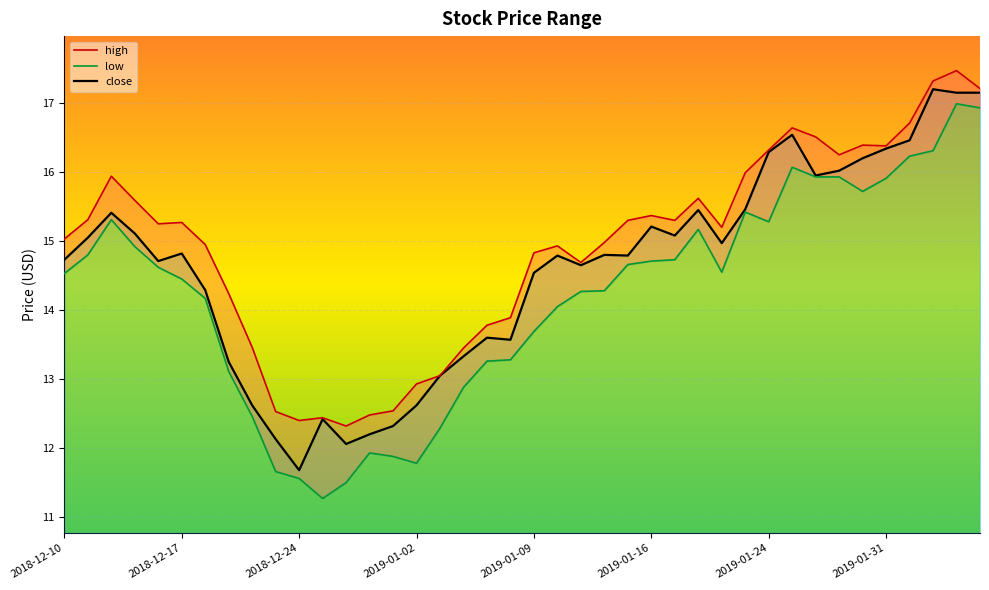

True or false: high and low cross at least once.

False